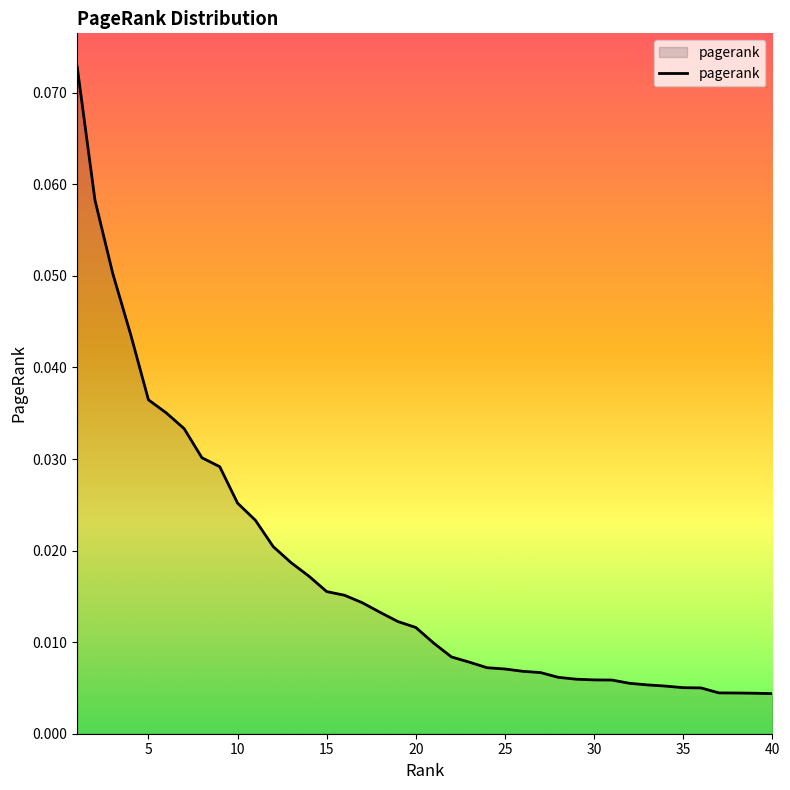

How many lines are shown in the chart?

1